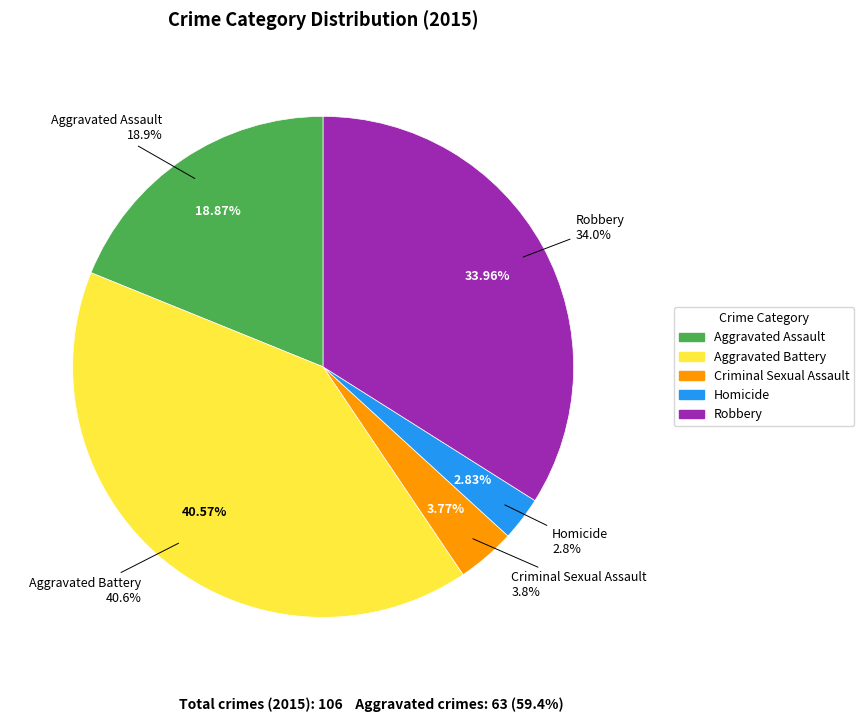

To the nearest percent, what portion does Criminal Sexual Assault represent?

4%